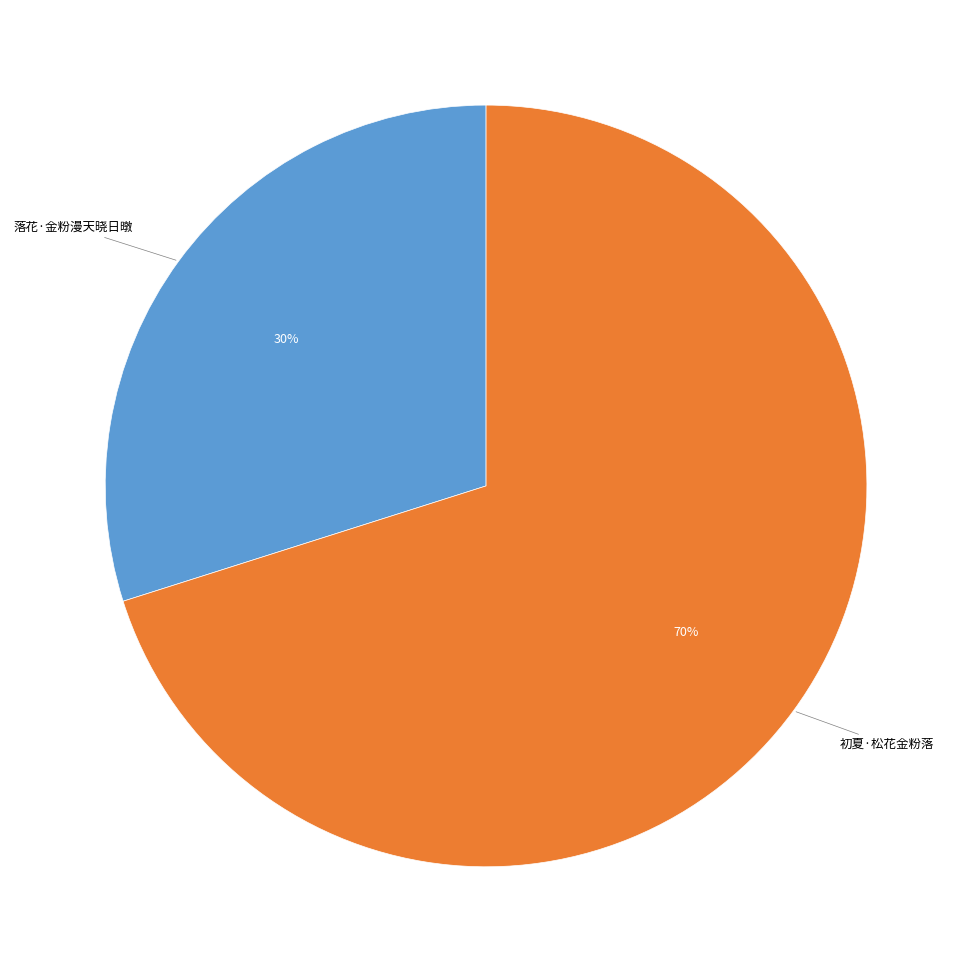

What is the largest slice in the pie chart?

初夏·松花金粉落